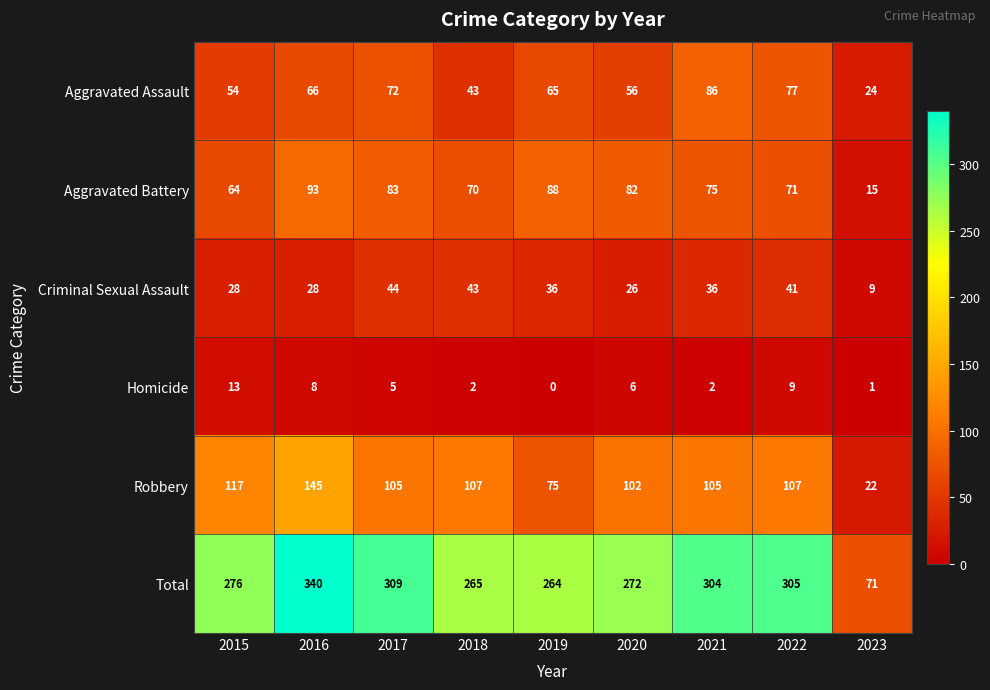

Rank the series at 2015 from lowest to highest value.

Homicide, Criminal Sexual Assault, Aggravated Assault, Aggravated Battery, Robbery, Total